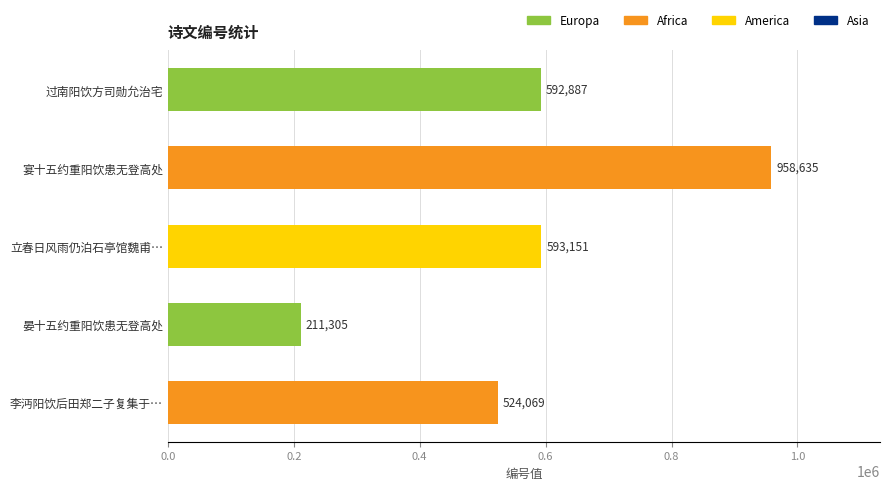

Reading top to bottom, what are all the values shown in this chart?

过南阳饮方司勋允治宅=592887	宴十五约重阳饮患无登高处=958635	立春日风雨仍泊石亭馆魏甫…=593151	晏十五约重阳饮患无登高处=211305	李沔阳饮后田郑二子复集于…=524069